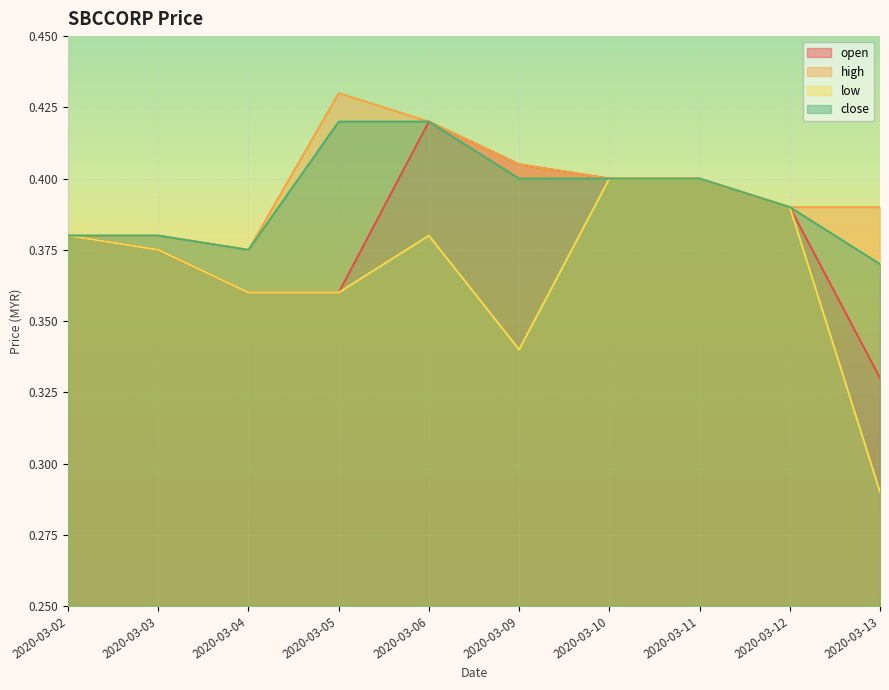

How many lines are shown in the chart?

4